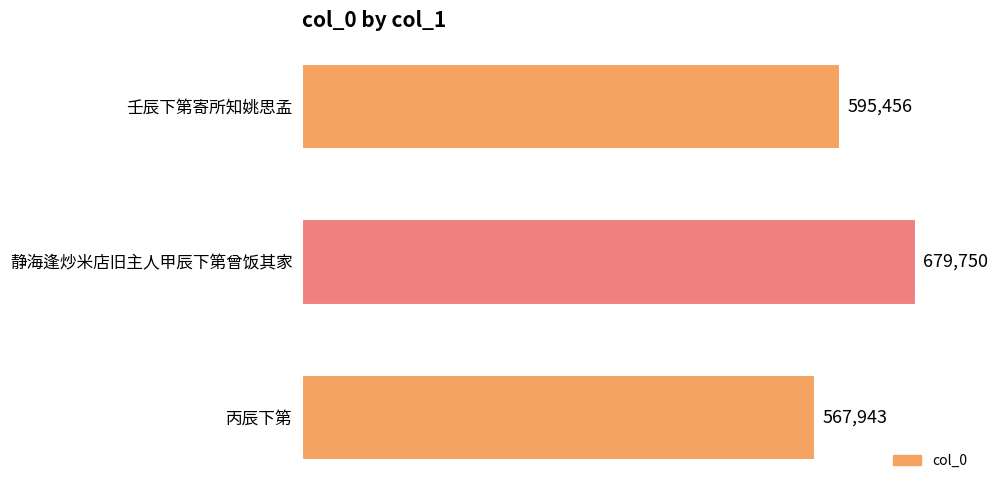

What is the change in value from 静海逢炒米店旧主人甲辰下第曾饭其家 to 丙辰下第?

-111807